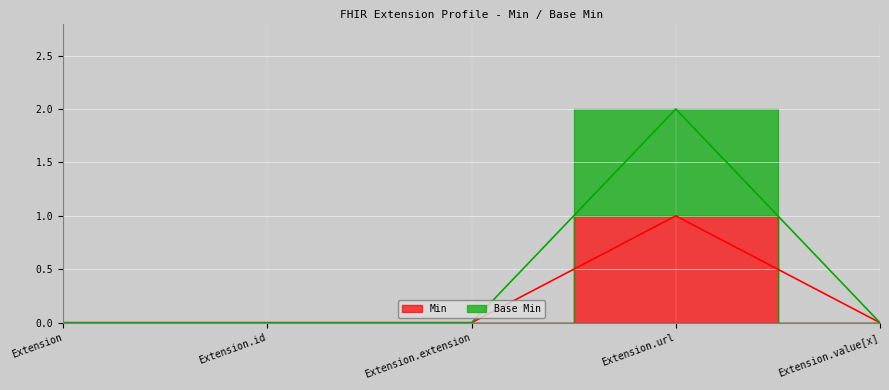

The value of Min at Extension.id is 0. True or false?

True